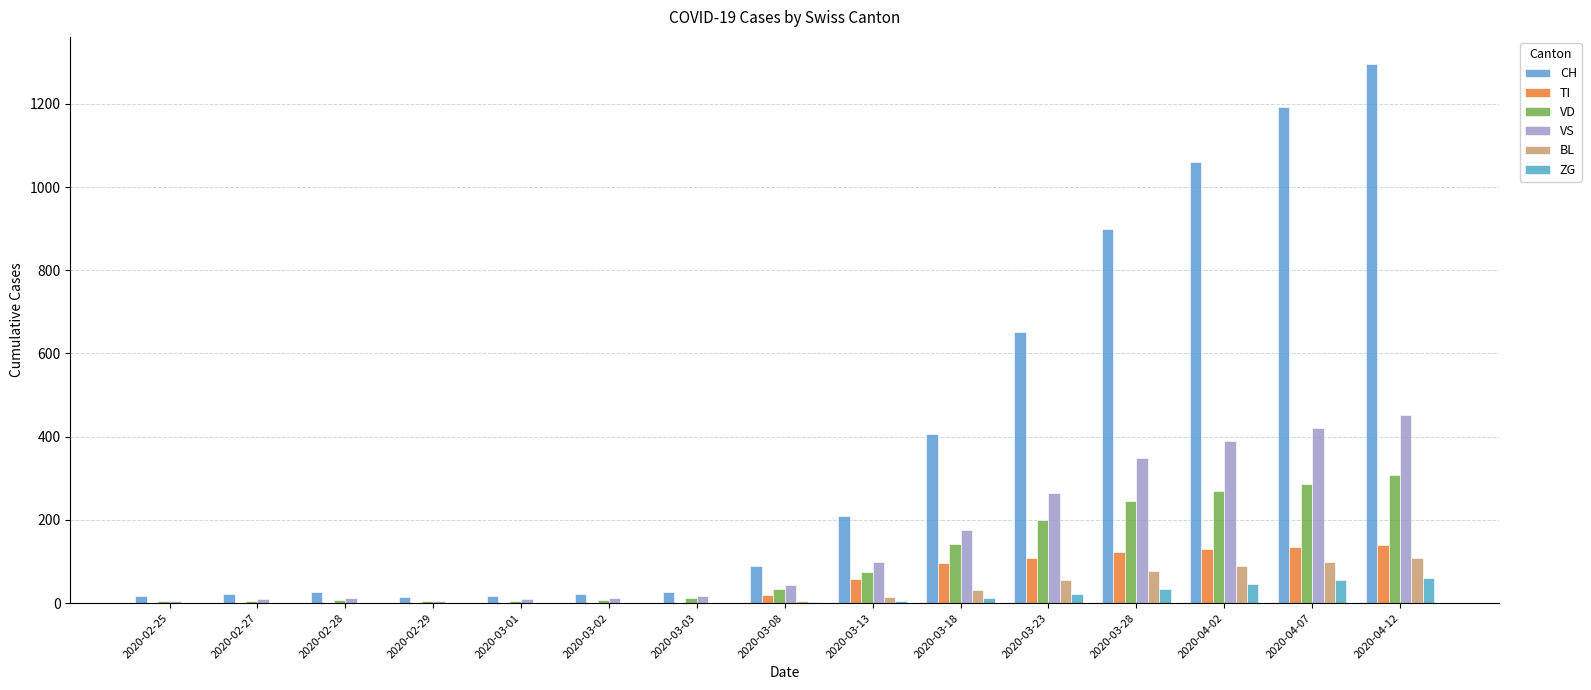

Which series has the widest spread of values?

CH